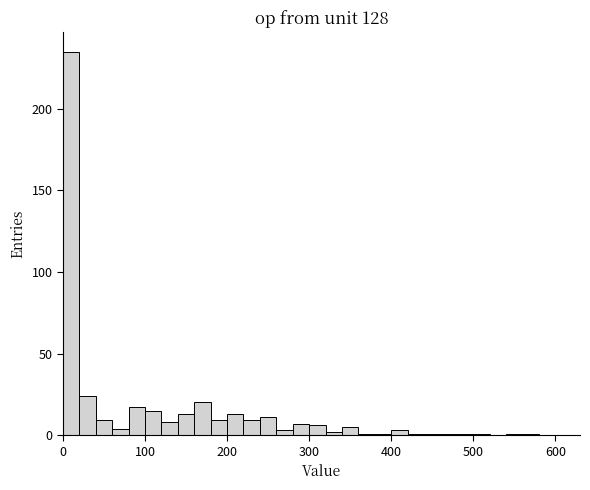

Read against the x-axis, roughly where is the centre of the tallest bar?

10